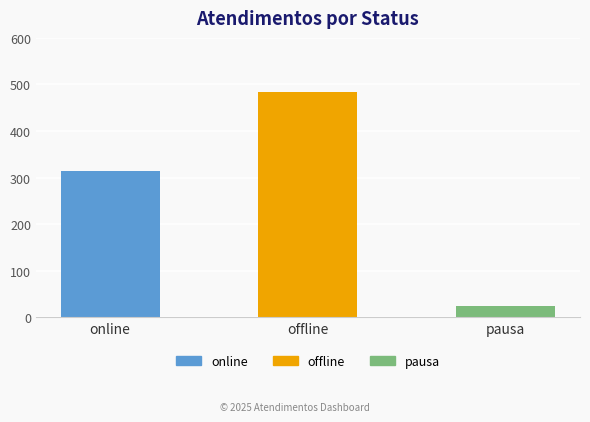

Between offline and online, which is larger?

offline